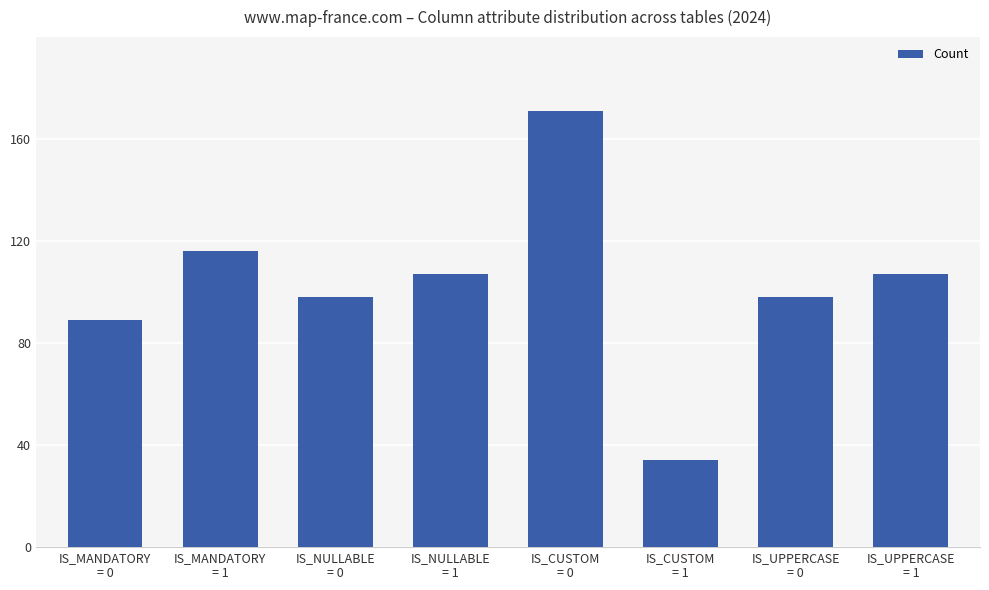

Approximately how many times larger is the value at IS_MANDATORY
= 0 compared to IS_NULLABLE
= 1?

0.8